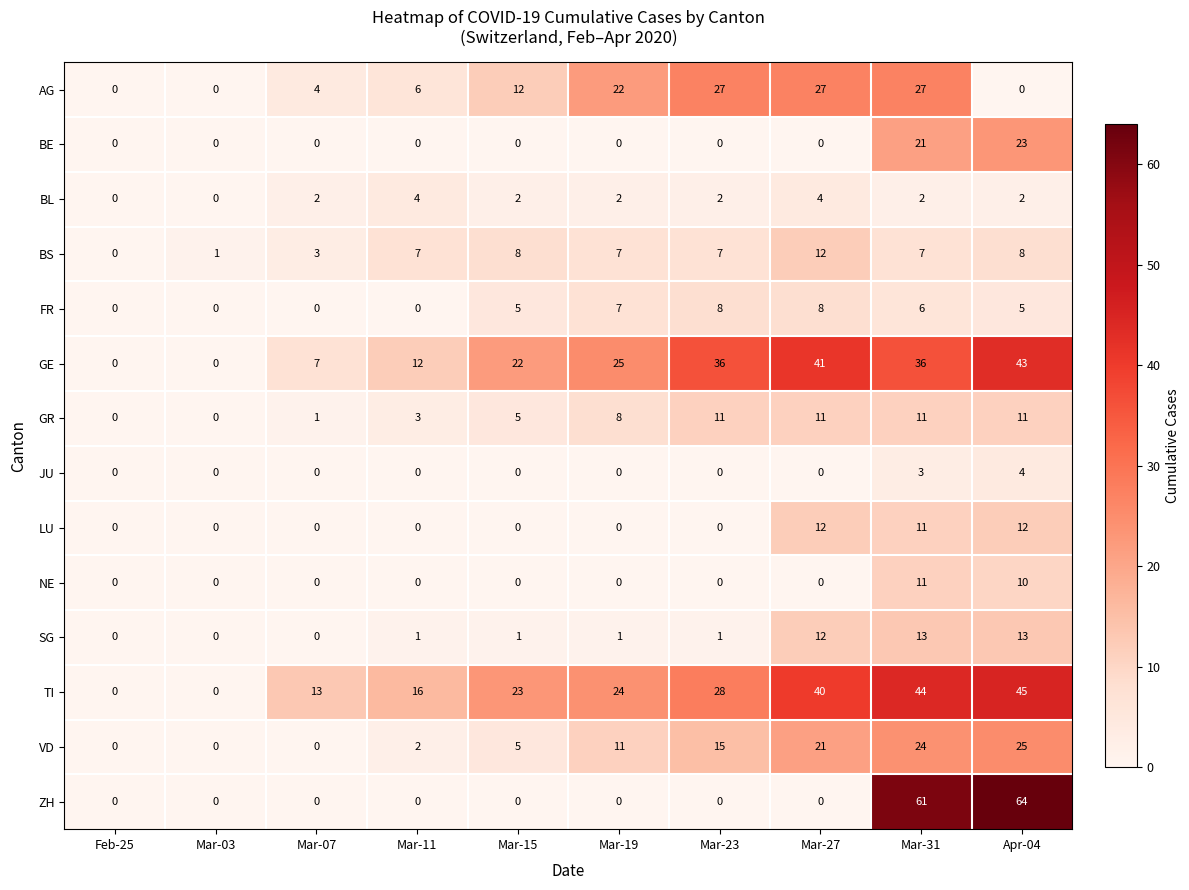

At which label is BE closest to 11?

Mar-31